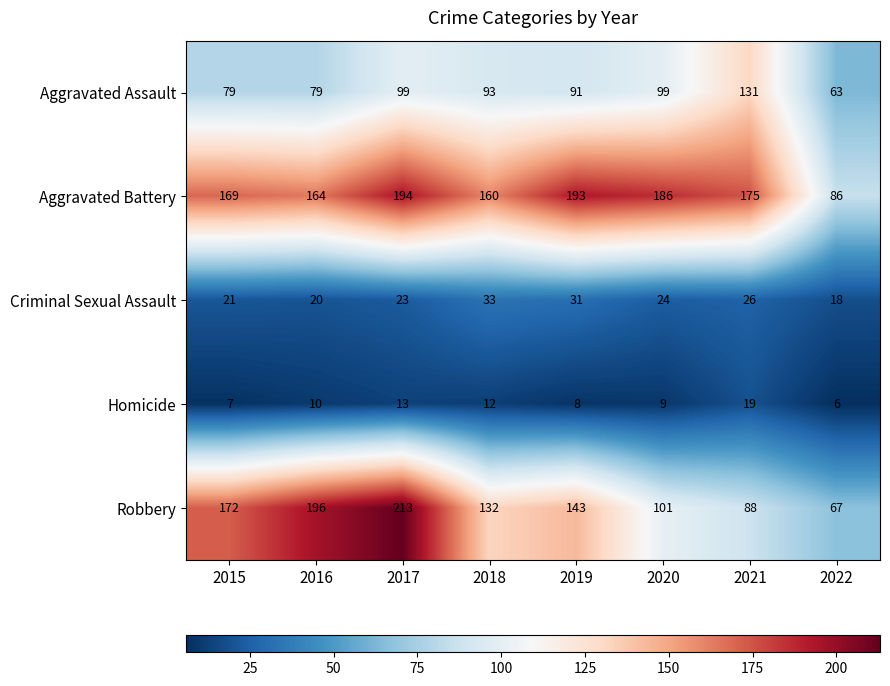

Which category has the highest value across all series?

2017